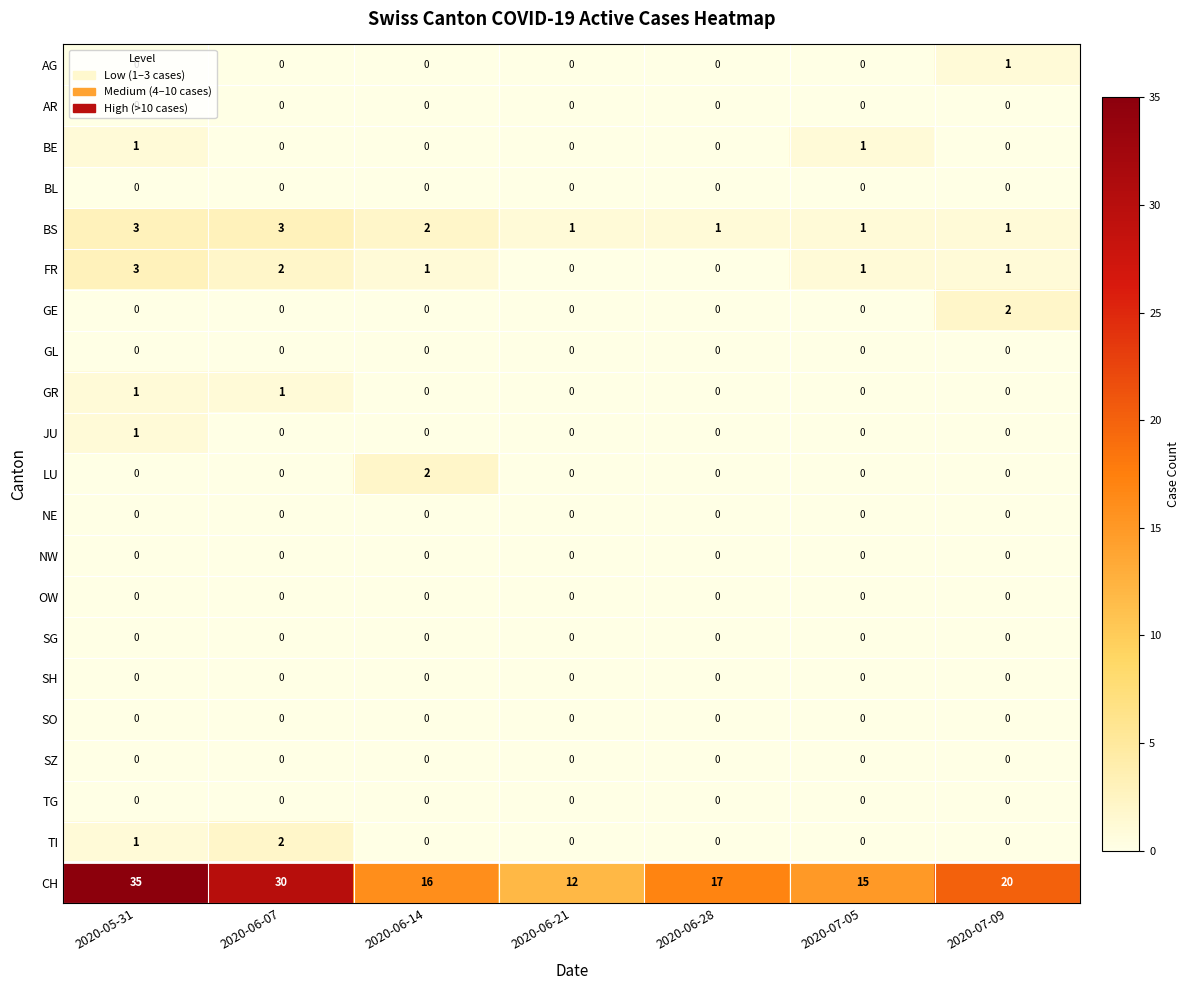

What is the total value across all series at 2020-06-07?

38